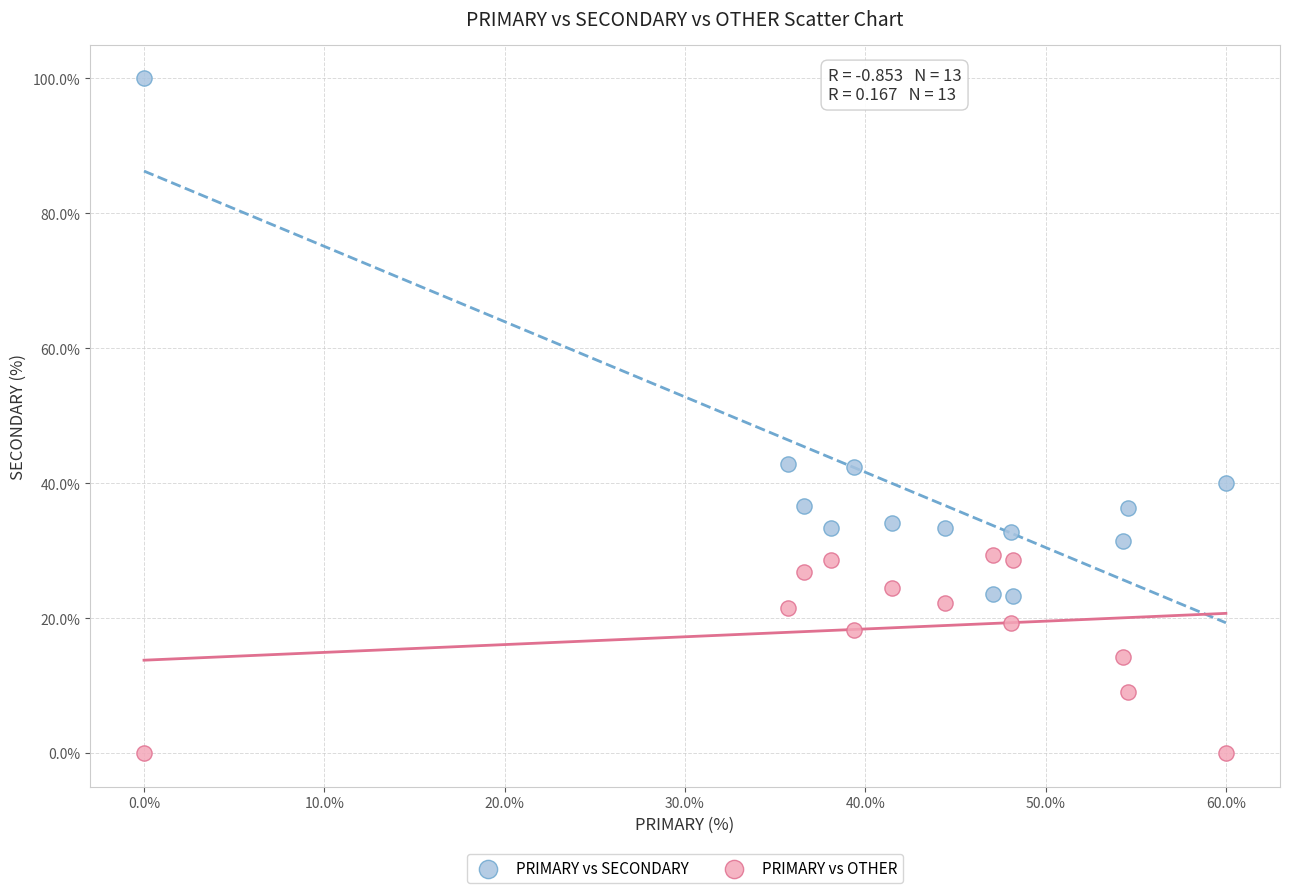

Across all data points, what is the range of Y values (max minus min)?

100.0